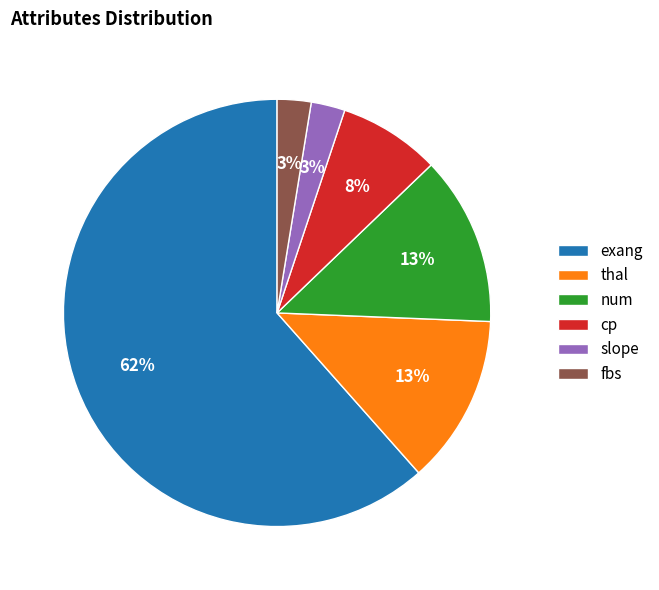

Which slice is the largest?

exang